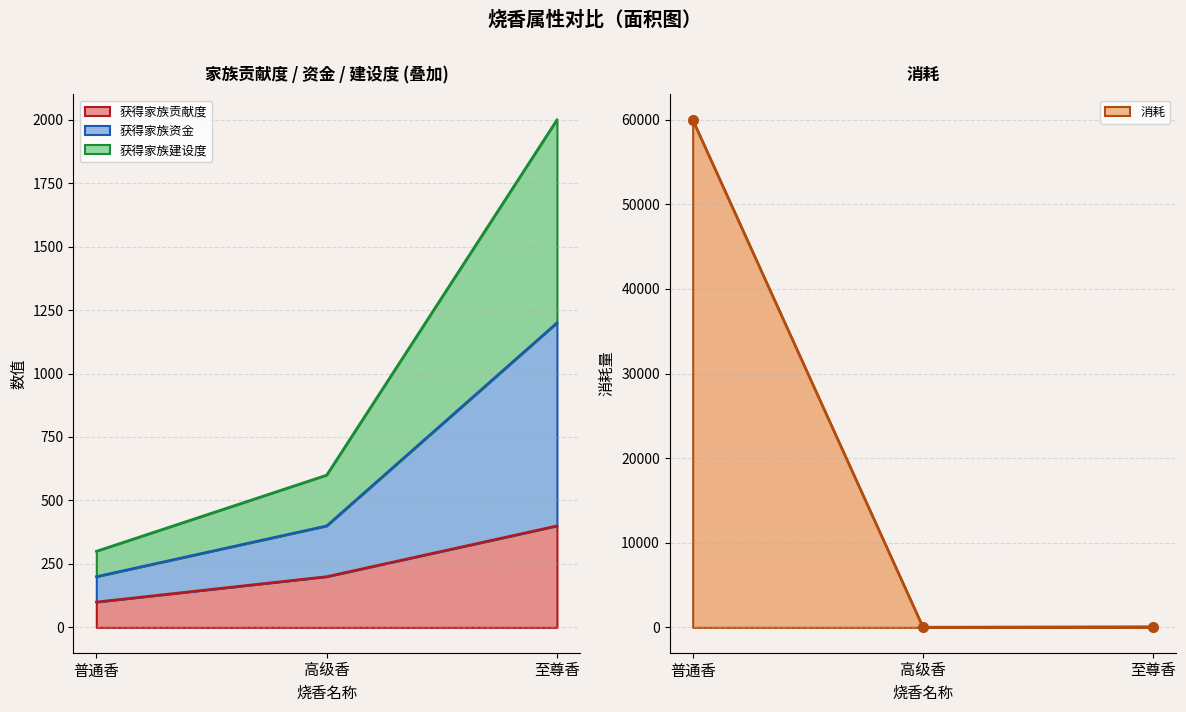

What is the minimum value shown in the chart?

10